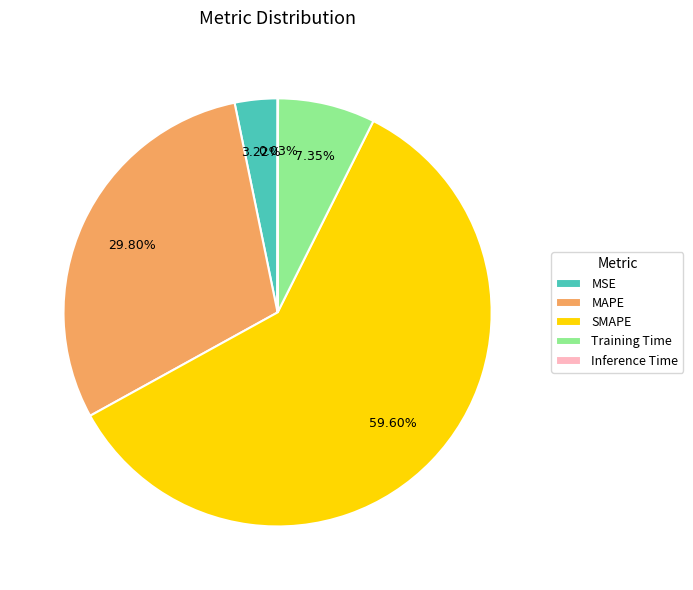

What percentage is the SMAPE slice, to the nearest percent?

60%